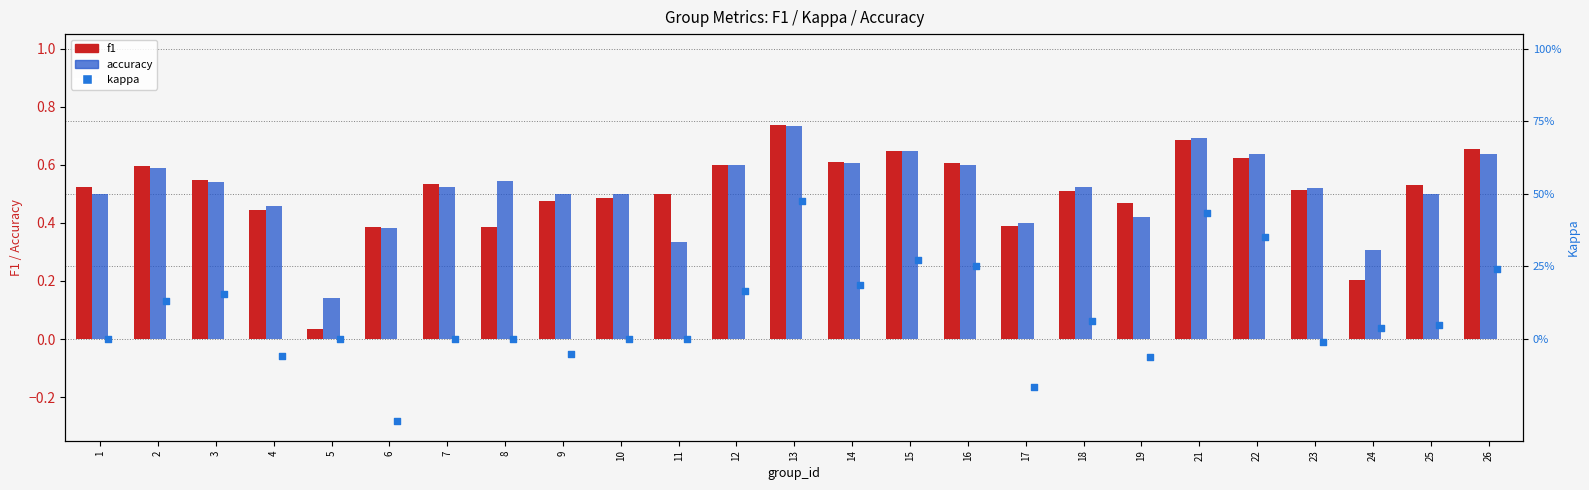

What is the total value across all series at 5?

0.2